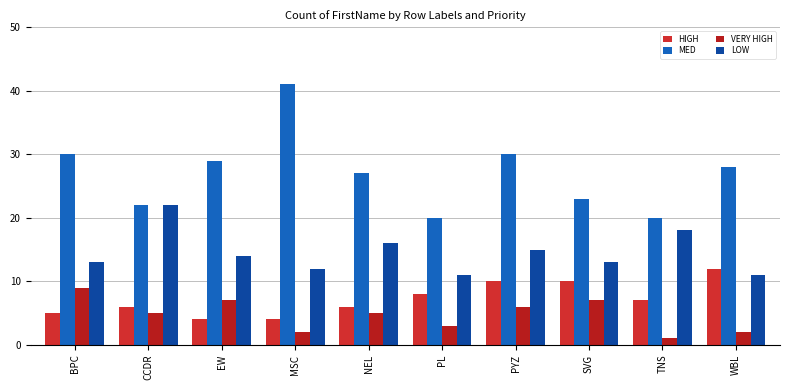

What is the total value across all series at PL?

42